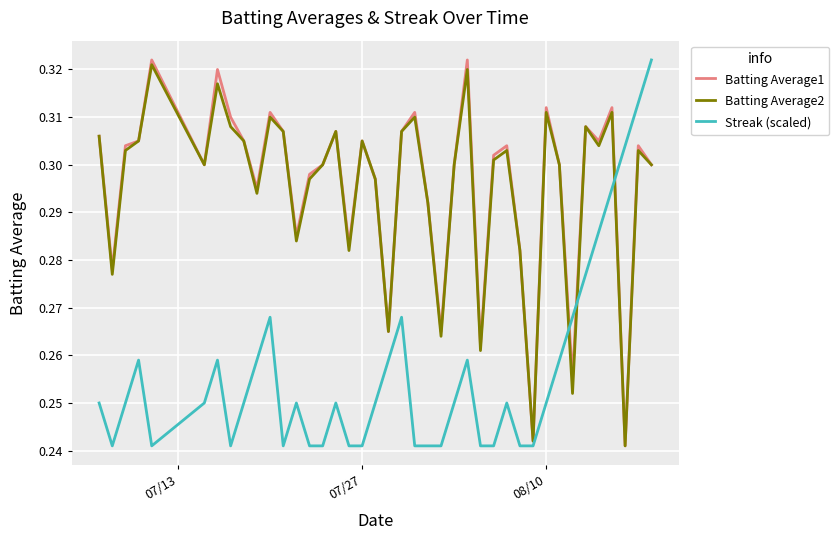

Where is Streak (scaled) nearest to the value 0?

07/27